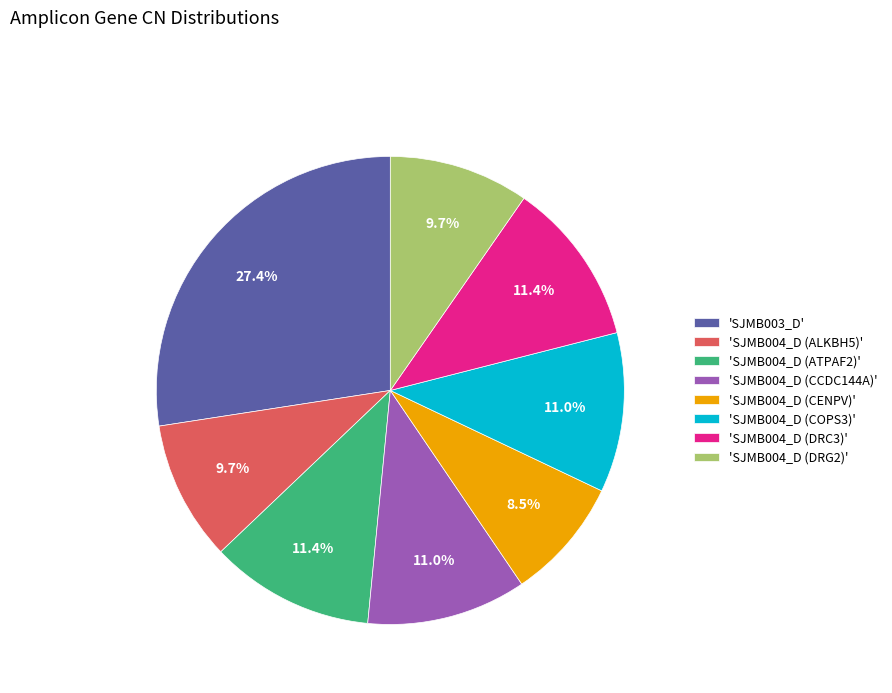

Count the number of slices in the pie.

8